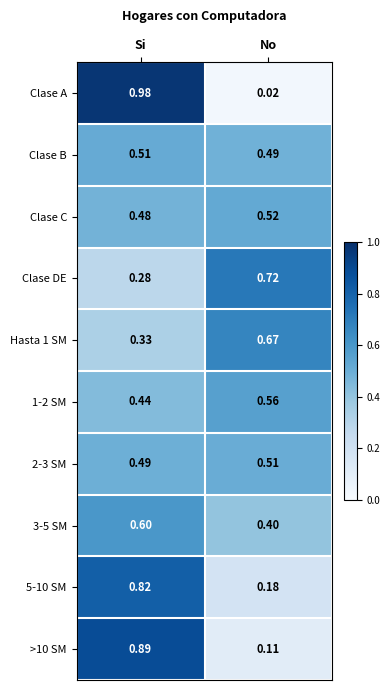

At which category is the sum across all series the highest?

Si